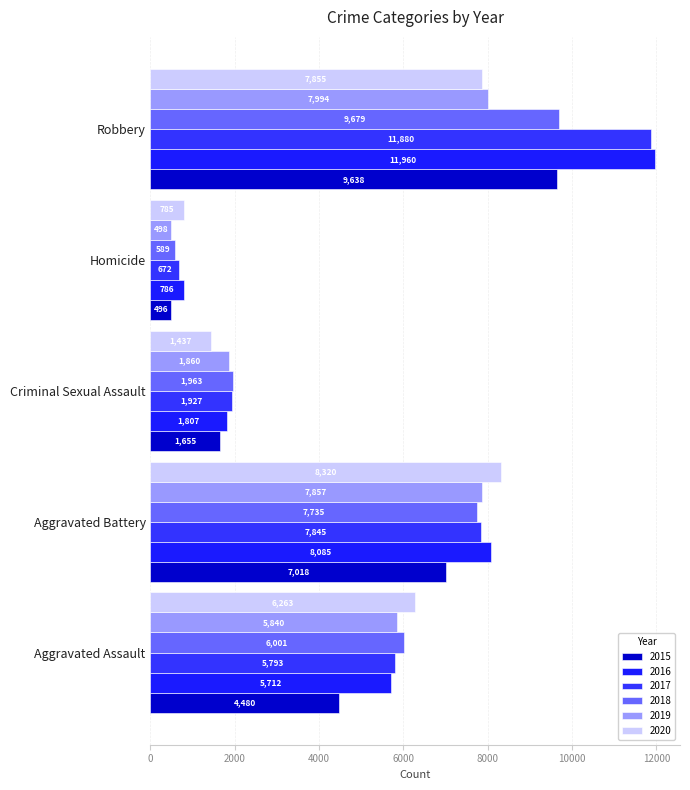

What is the sum of the 2020 values at Homicide and Aggravated Assault?

7048